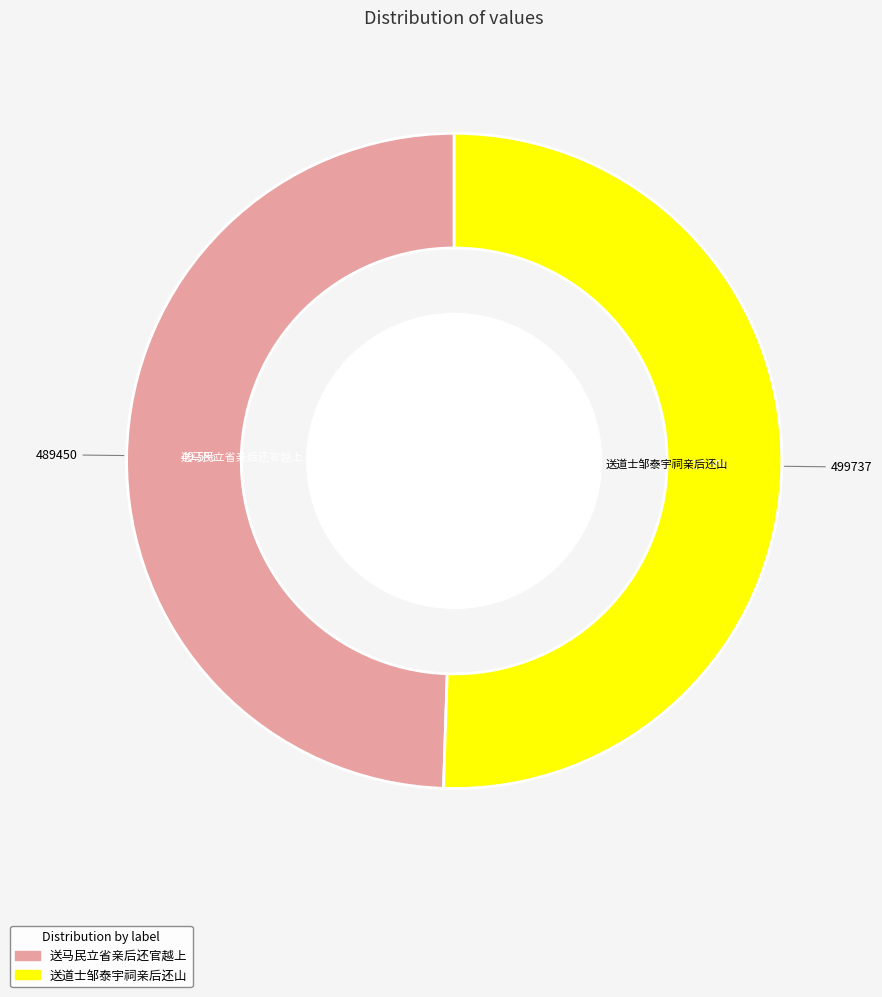

To the nearest percent, what is the average slice percentage?

50%